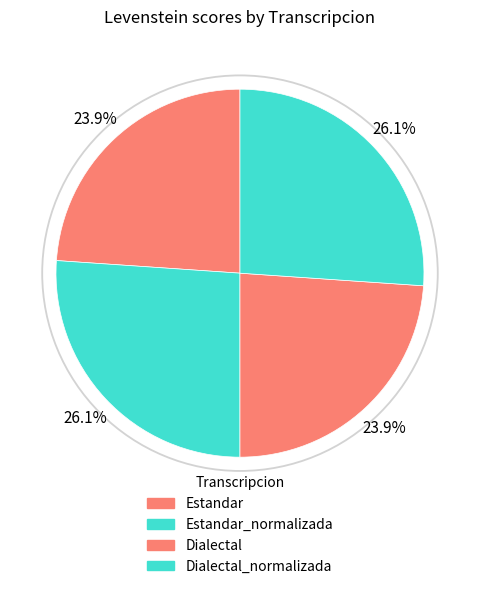

Combined, what portion of the pie is Dialectal_normalizada and Estandar_normalizada?

52.2%